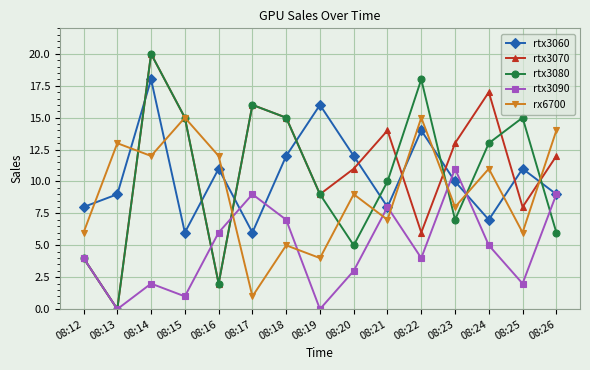

The value of rx6700 at 08:26 is 3. True or false?

False